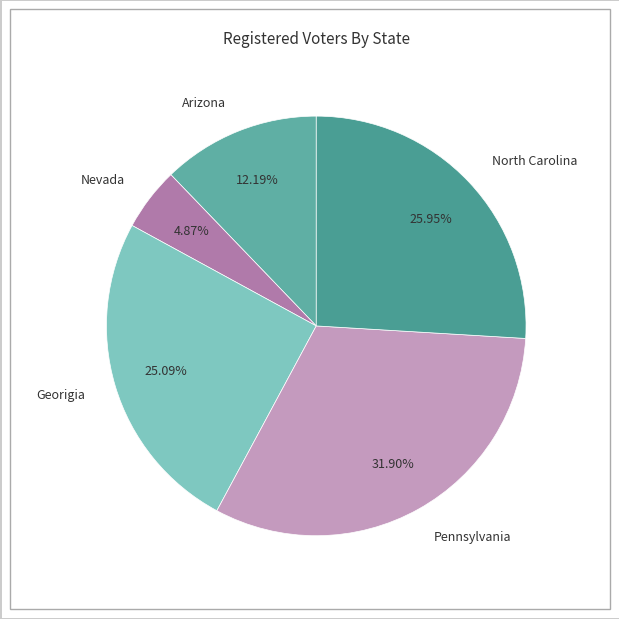

Do Georigia and North Carolina together represent more than half of the pie?

Yes